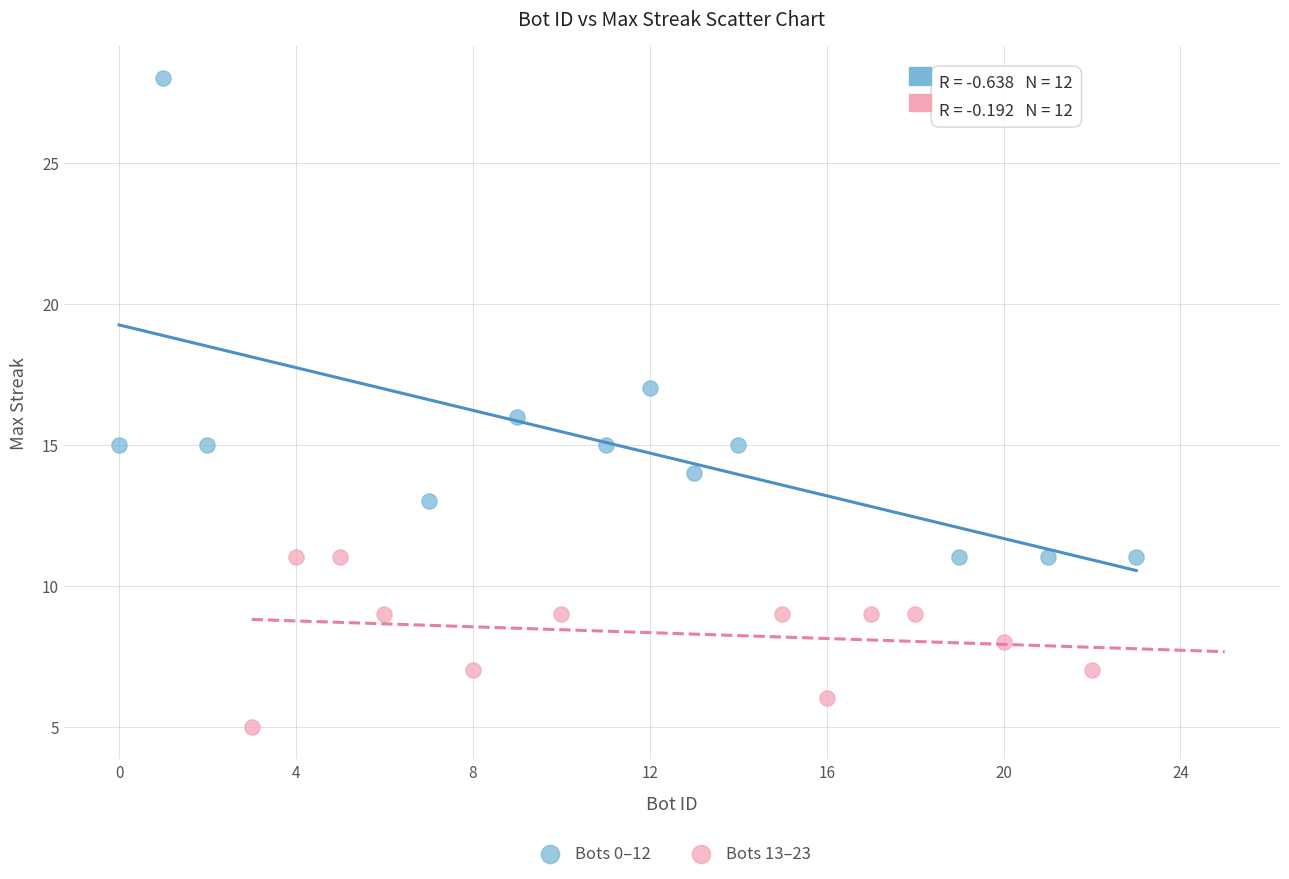

Which series contains the highest Y value?

Bots 0–12